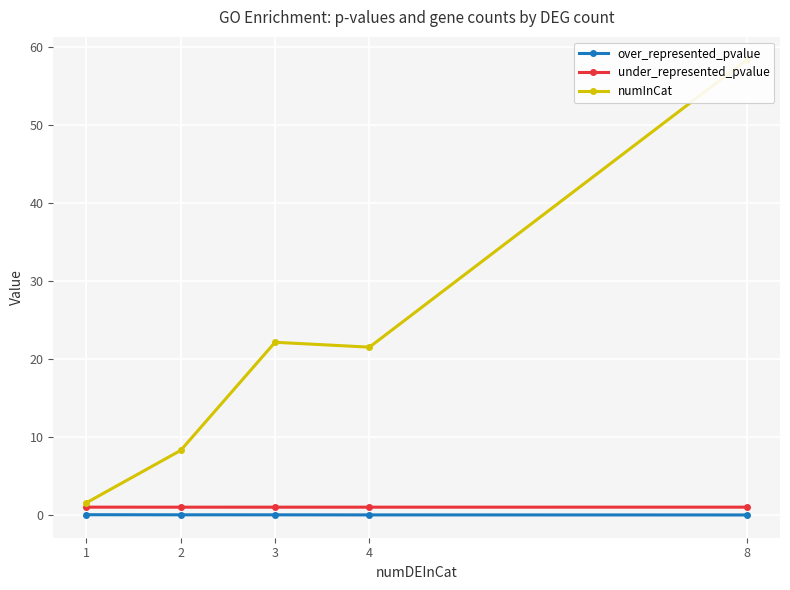

What is the difference between the maximum and minimum values in the numInCat series?

56.8